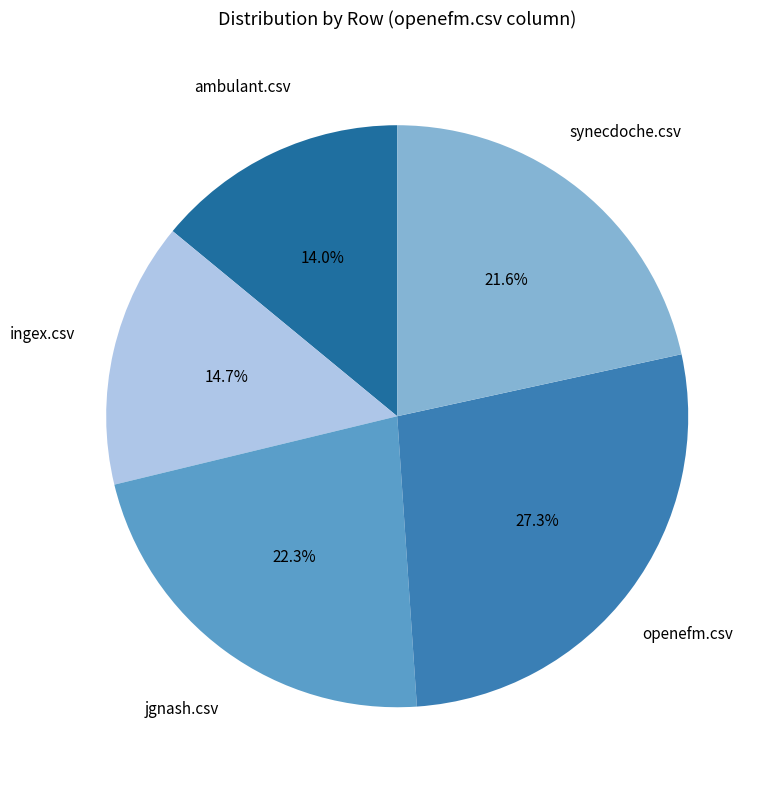

How many slices are in this pie chart?

5